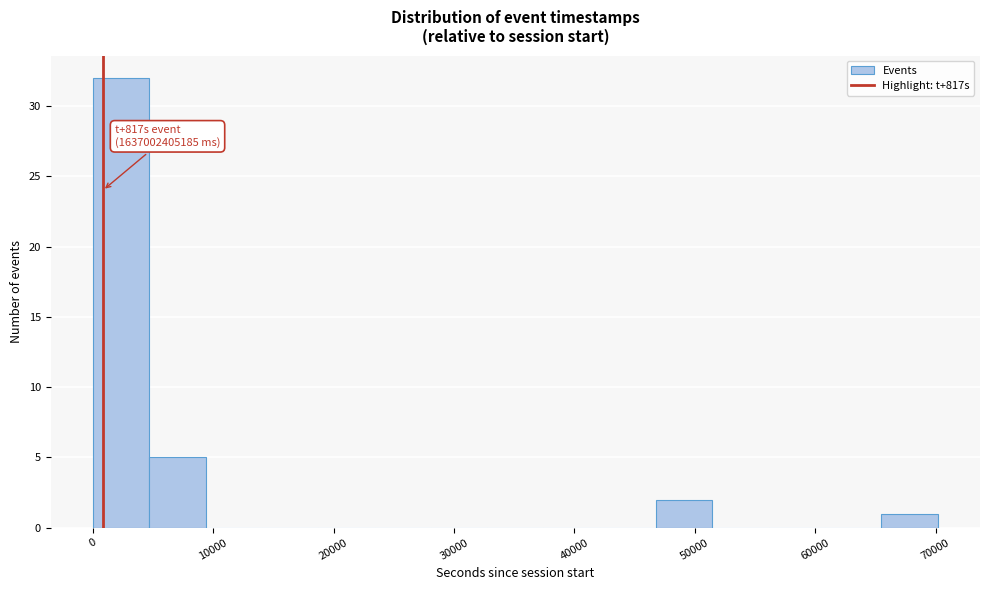

Over which range of the x-axis is the bar tallest?

0 to 5000